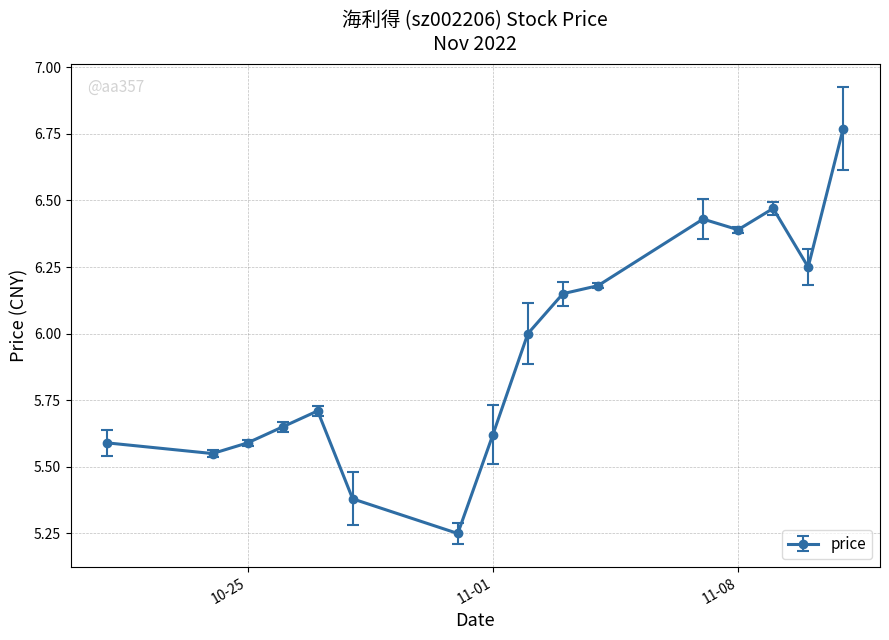

True or false: there are more than 0 points higher than both neighbors.

True